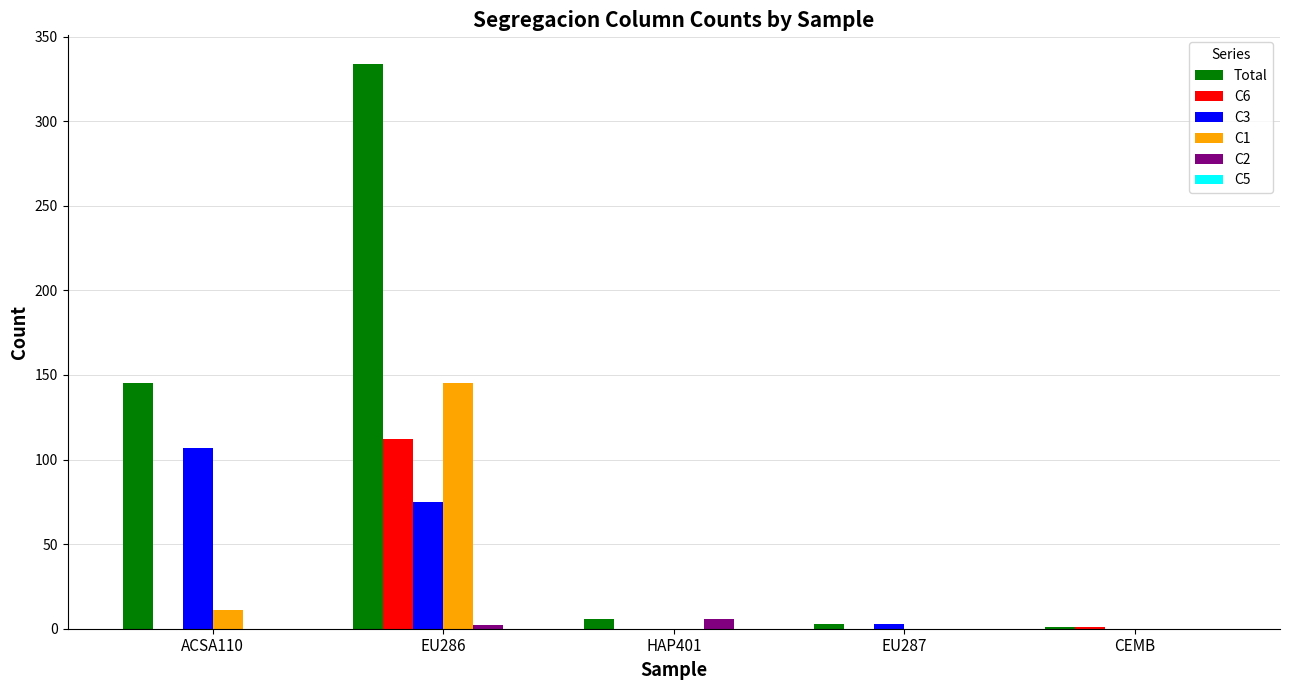

What is the maximum value shown in the chart?

334